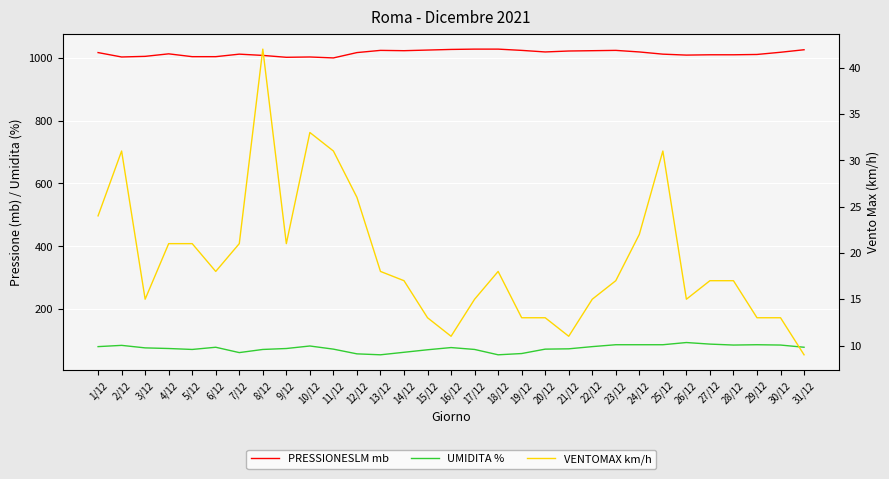

Where is the first local maximum for VENTOMAX km/h?

2/12